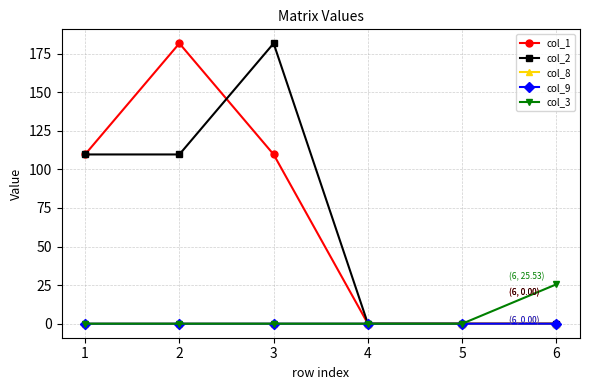

True or false: col_2 has a value of -92.4 at 4.

False